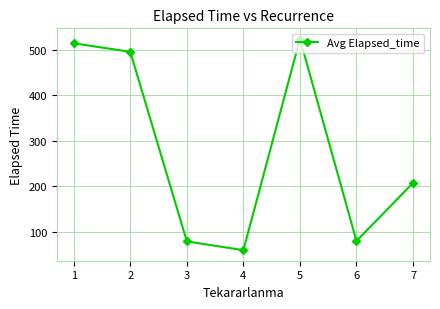

How many points are higher than both their immediate neighbors (excluding endpoints)?

1